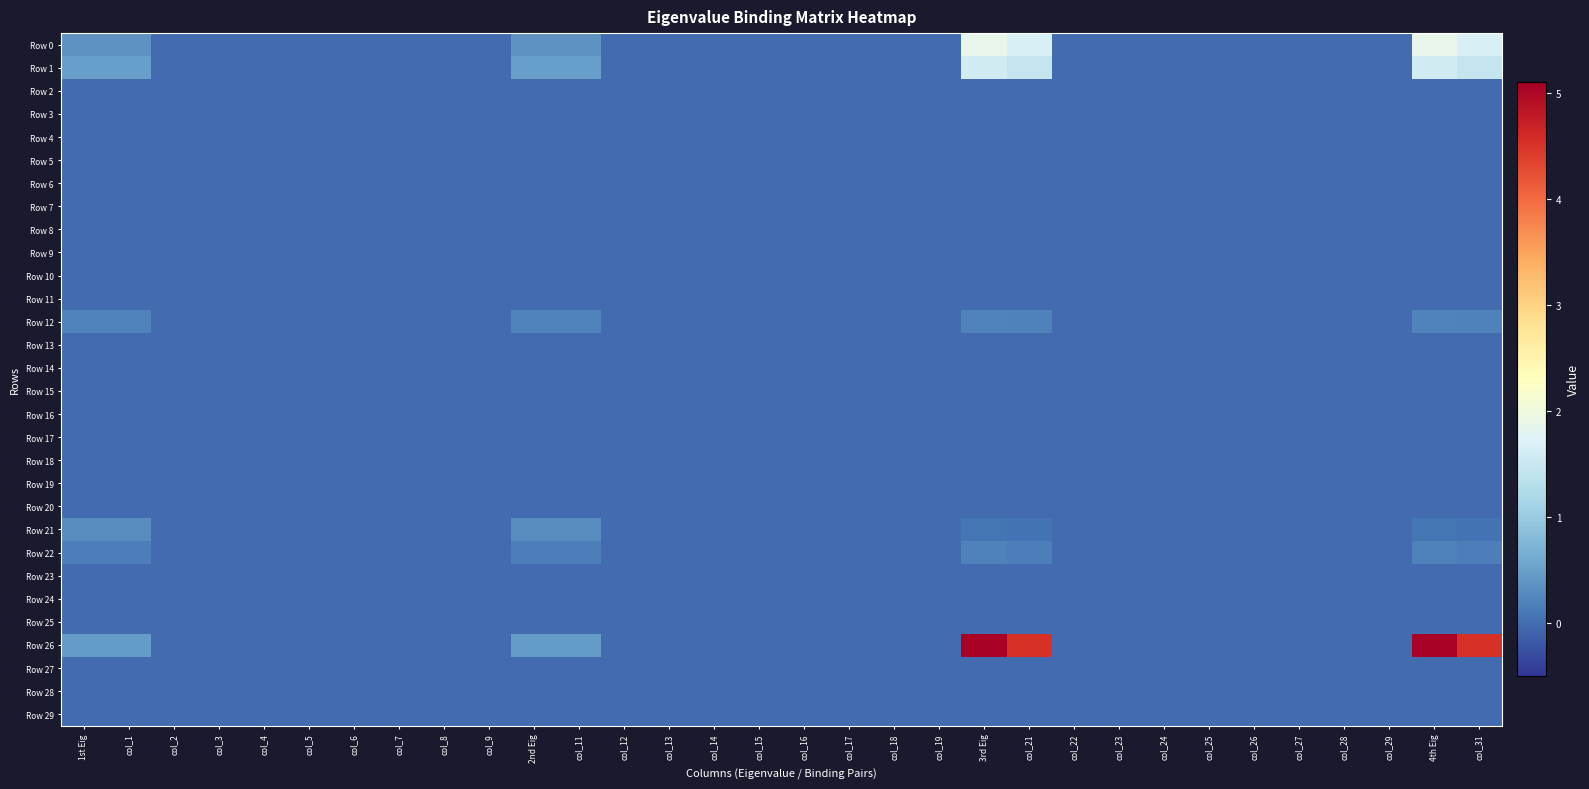

How many distinct data groups are displayed?

30